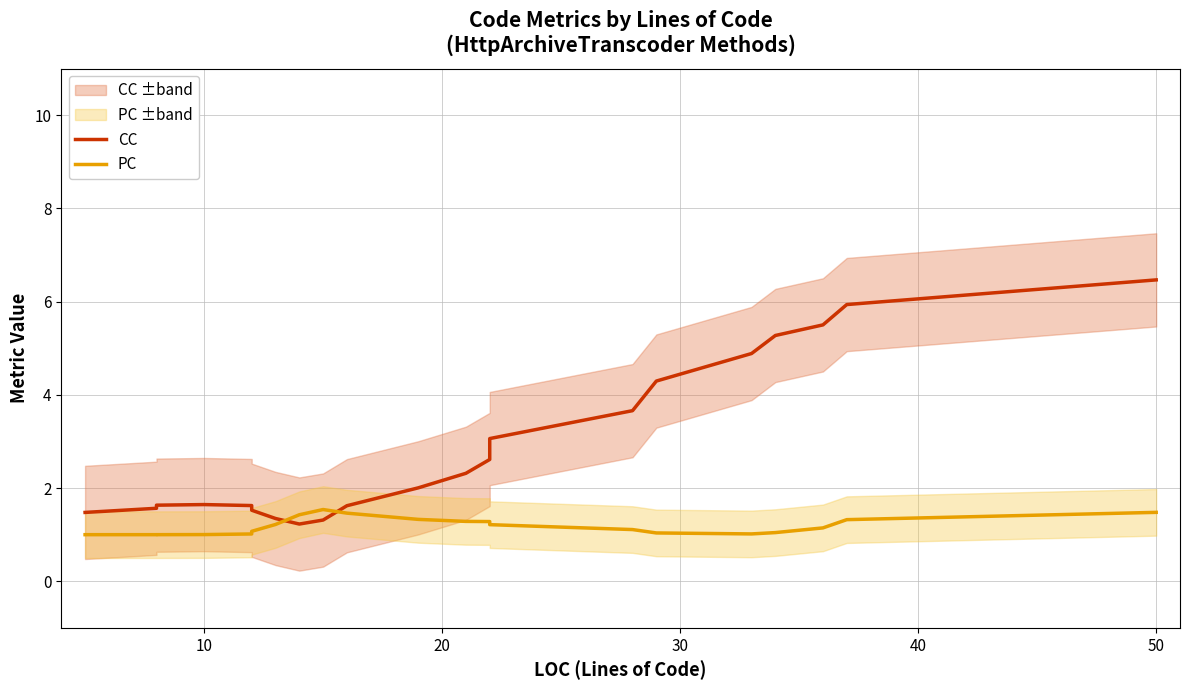

What is the average value of the PC series?

1.2